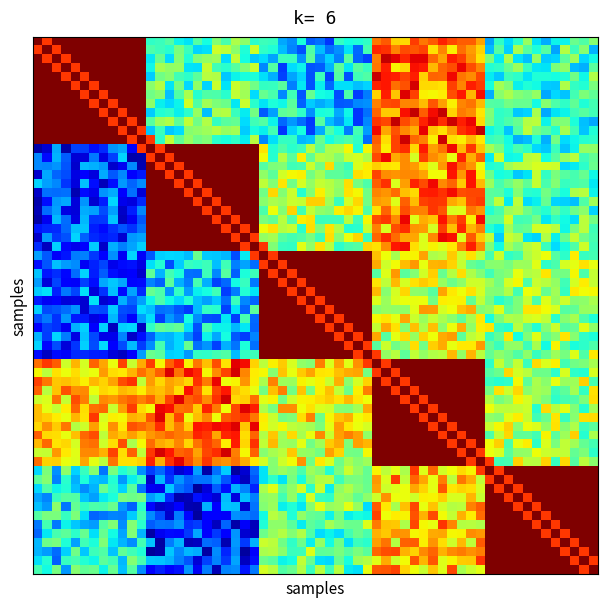

How many distinct data groups are displayed?

5